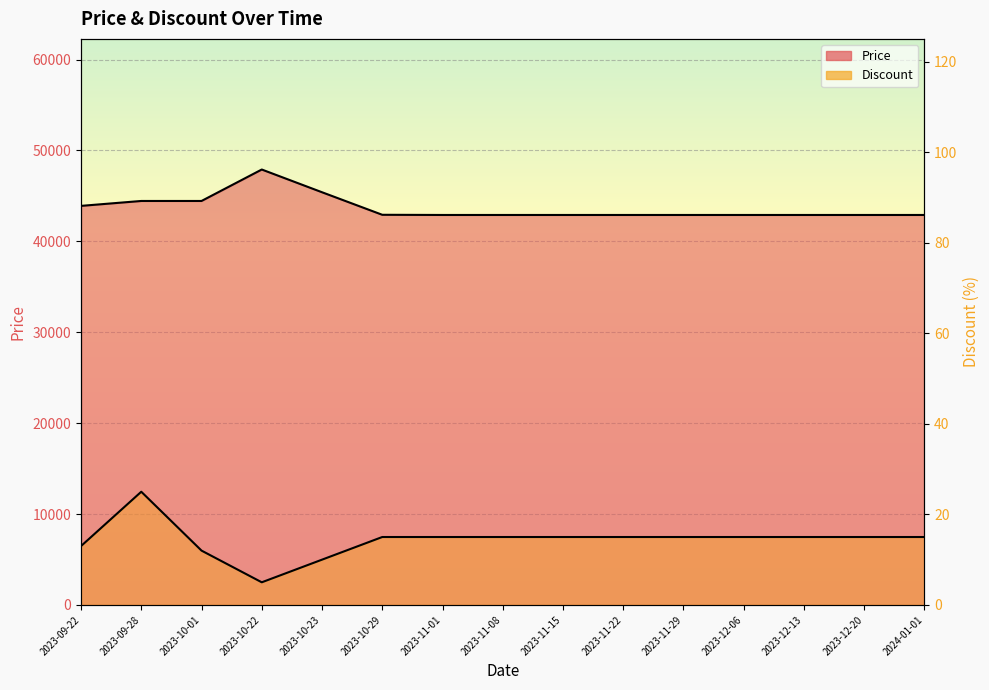

Count the number of data series in this chart.

2